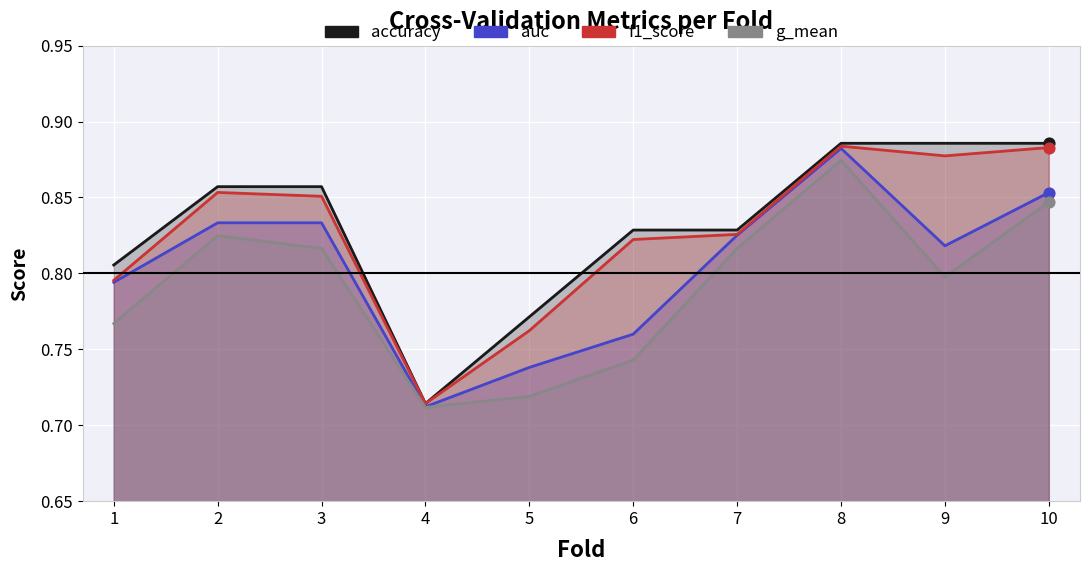

Which series contains the lowest Y value?

g_mean